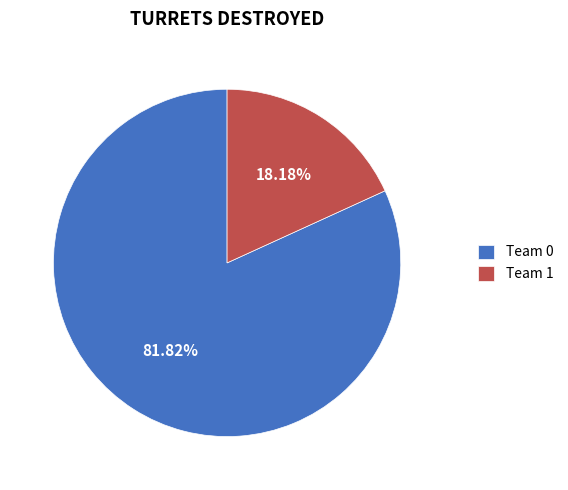

How much of the chart is everything except Team 1?

81.8%